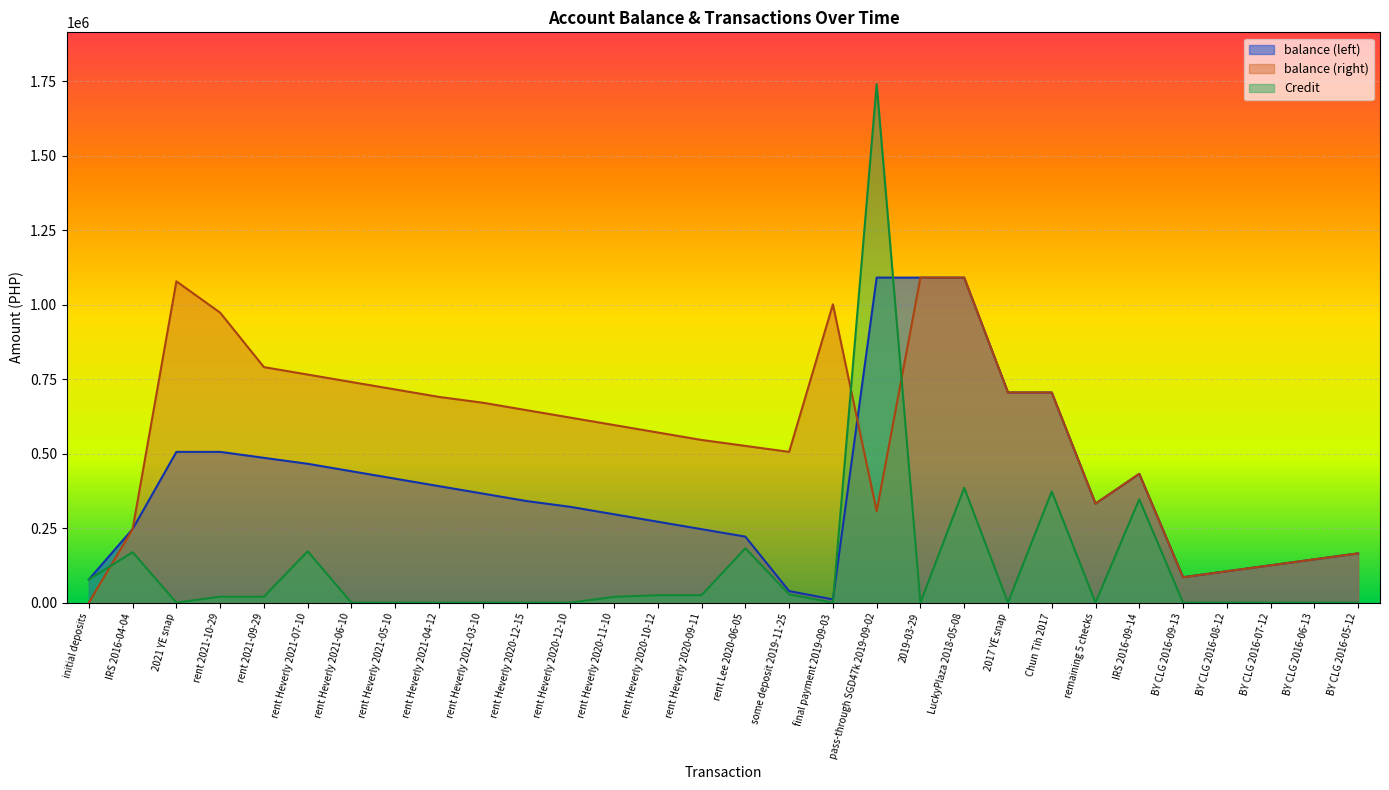

What is the difference between the maximum and minimum values in the balance (right) series?

1090821.7